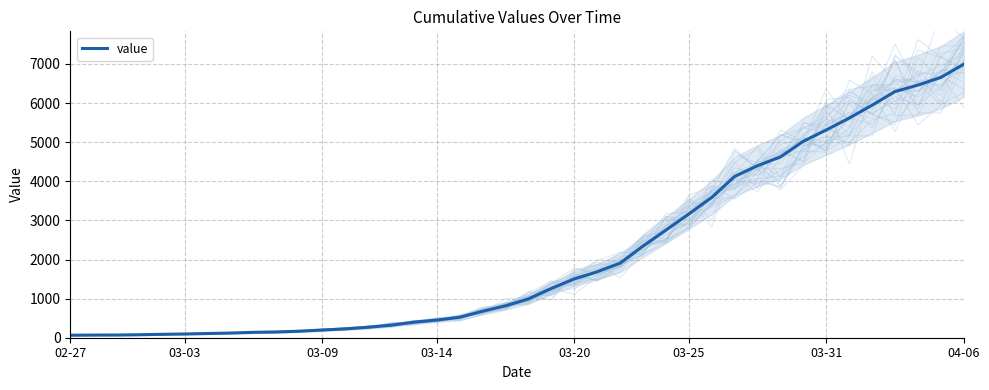

What is the minimum value shown in the chart?

64